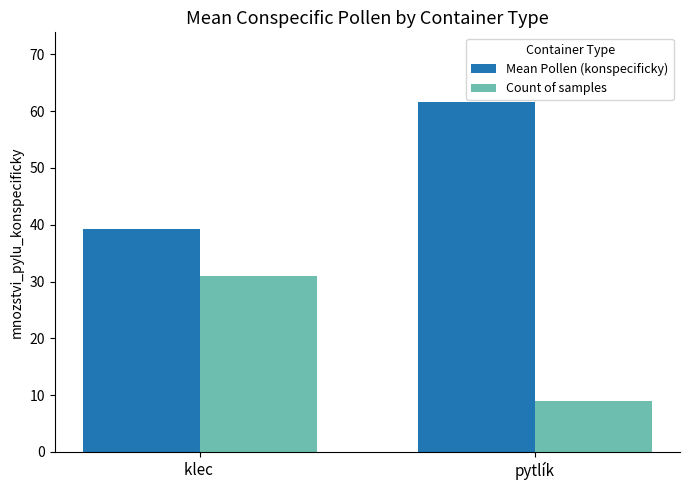

What are all the series names shown in the legend?

Mean Pollen (konspecificky), Count of samples